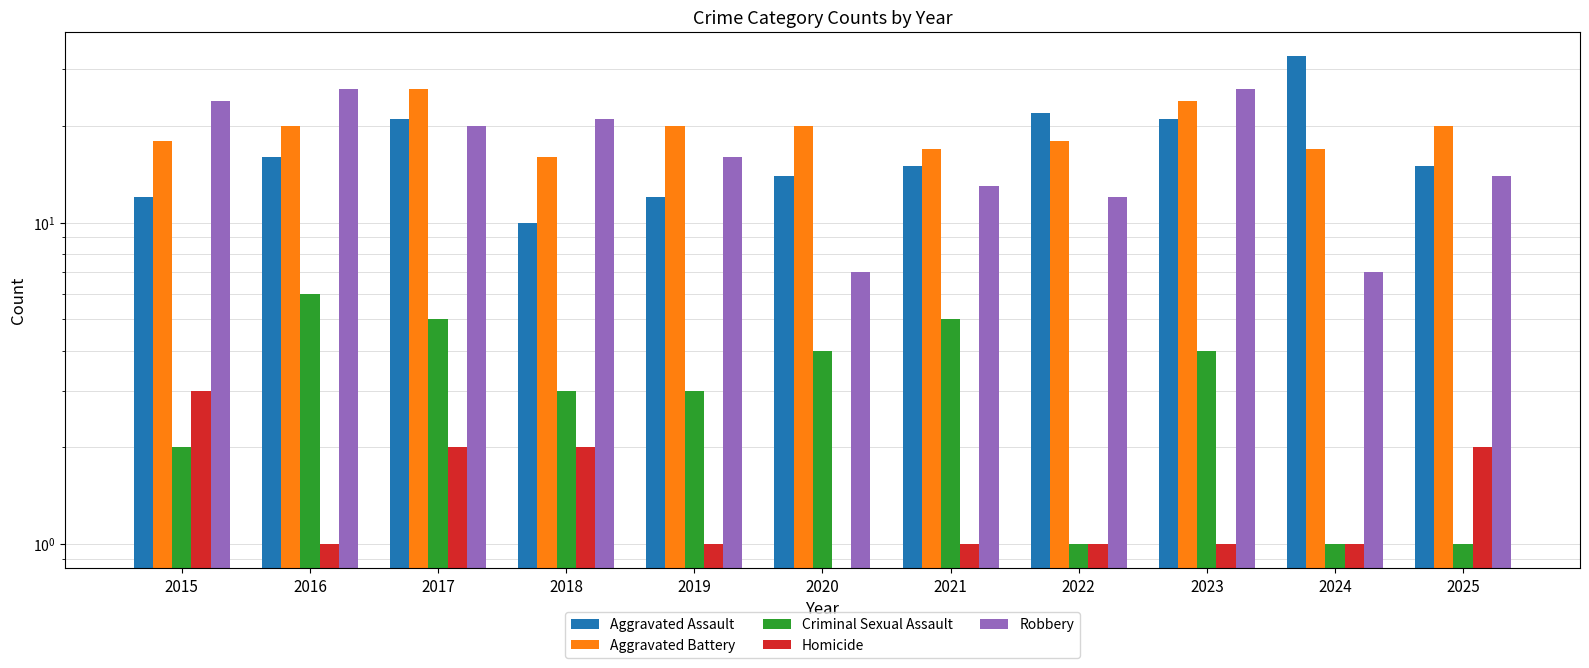

List the labels in order of Aggravated Battery value, largest first.

2017, 2023, 2016, 2019, 2020, 2025, 2015, 2022, 2021, 2024, 2018